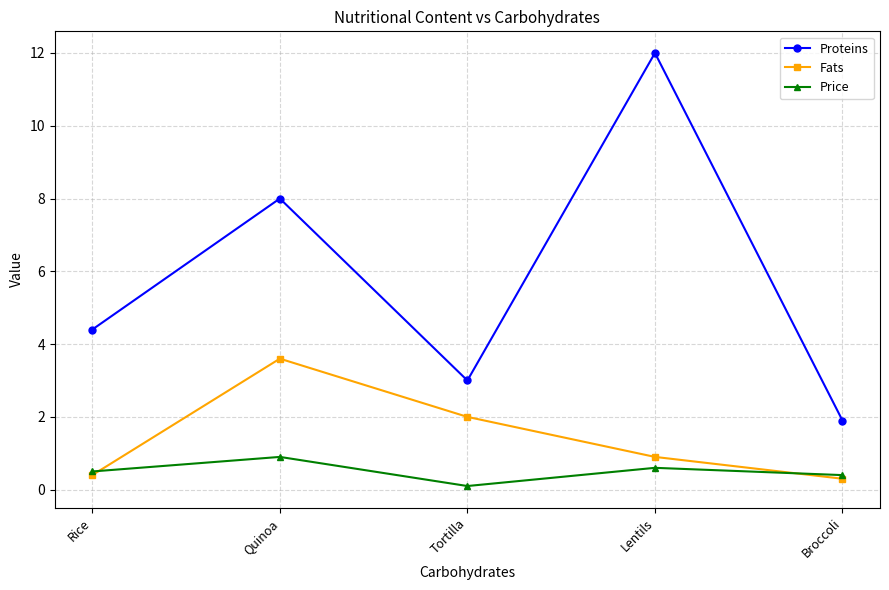

Which series has the largest total across all categories?

Proteins